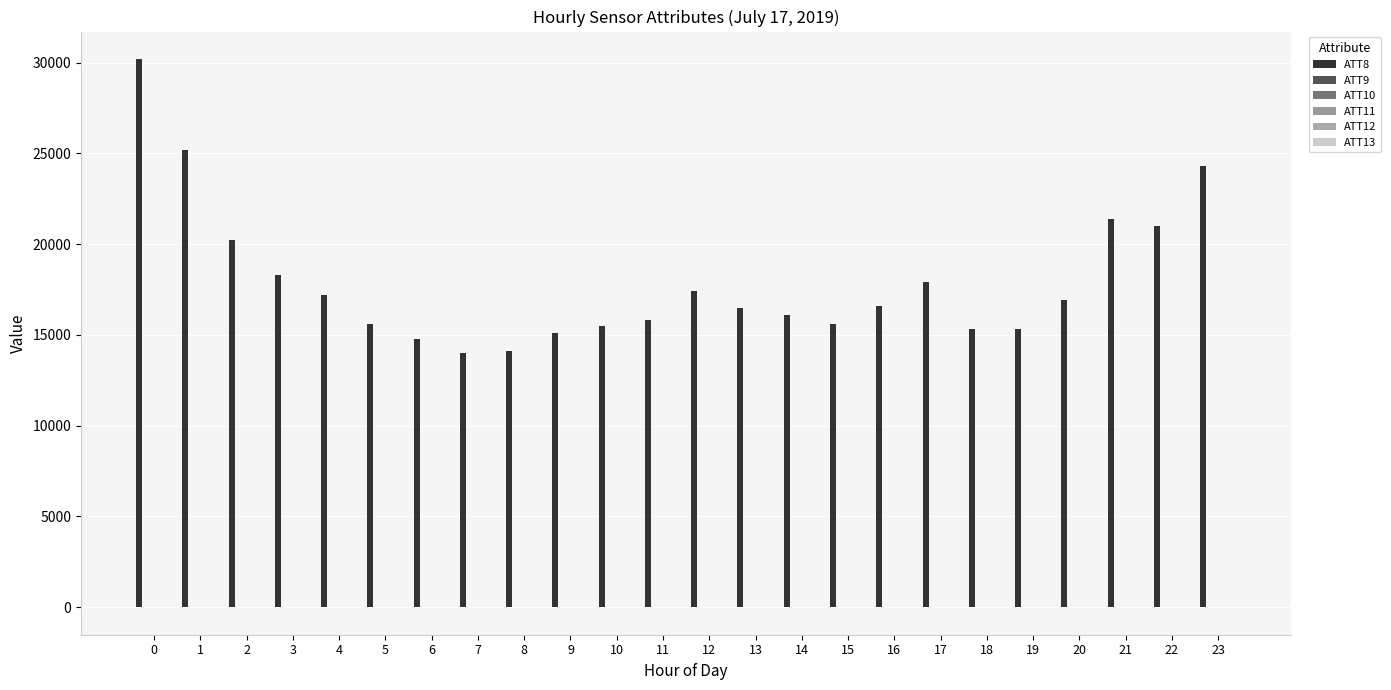

How many groups of bars are there?

24